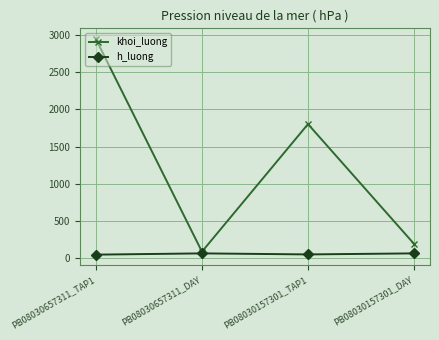

At which label is khoi_luong closest to 1515?

PB08030157301_TAP1